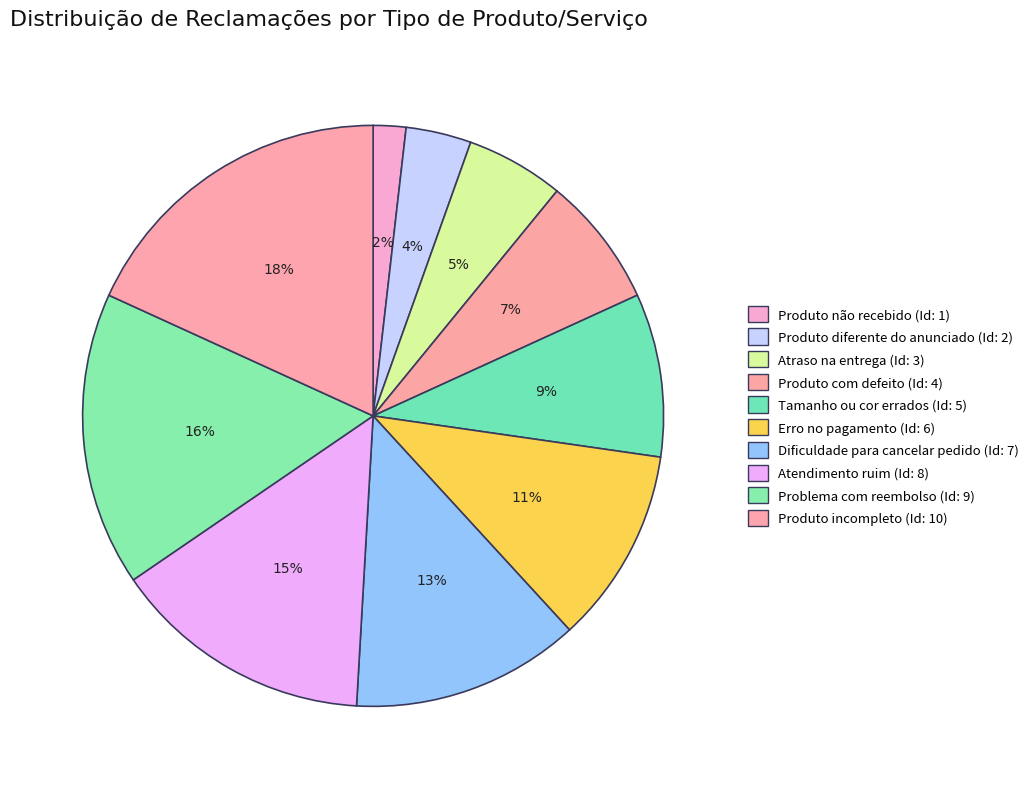

What is the smallest slice in the pie chart?

Produto não recebido